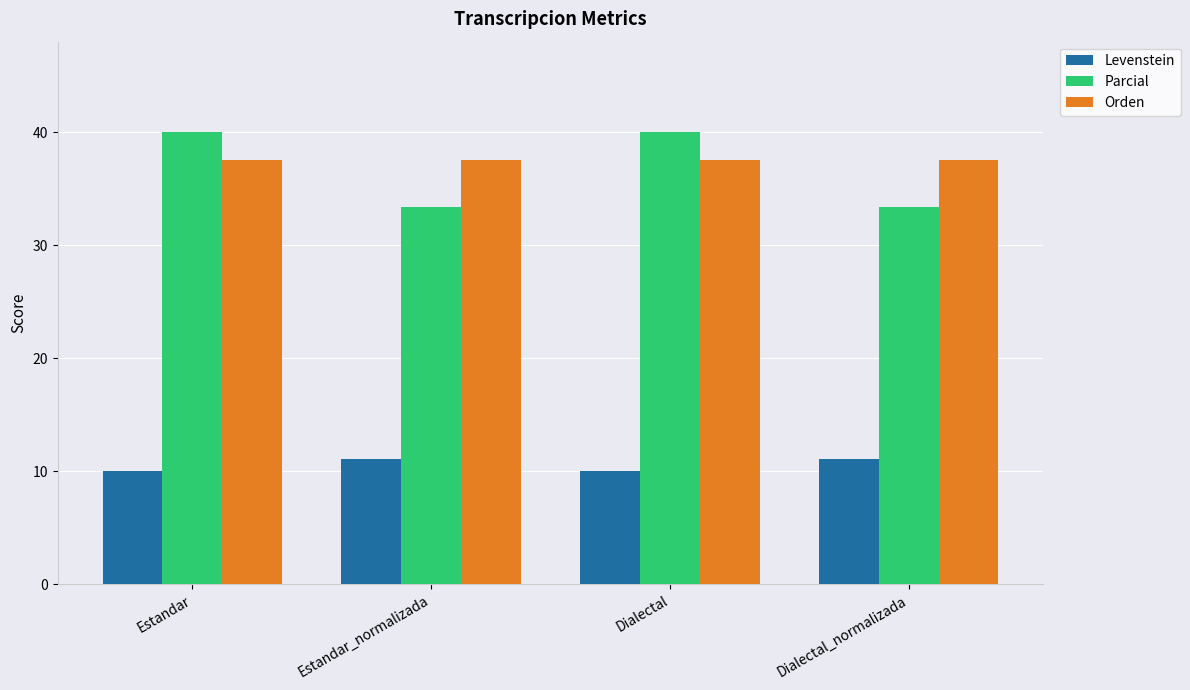

What is the difference between the maximum and minimum values in the Levenstein series?

1.1